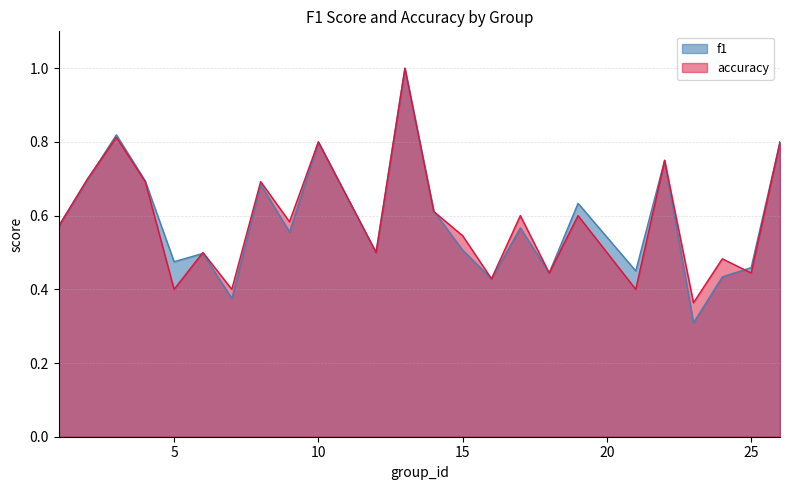

True or false: accuracy has a value of 0.2 at 5.

False